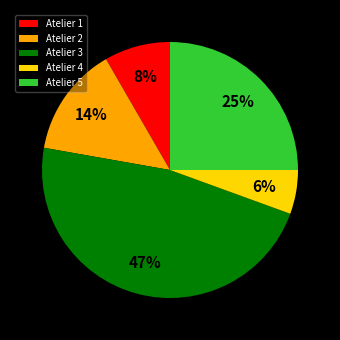

Between Atelier 5 and Atelier 1, which is larger?

Atelier 5